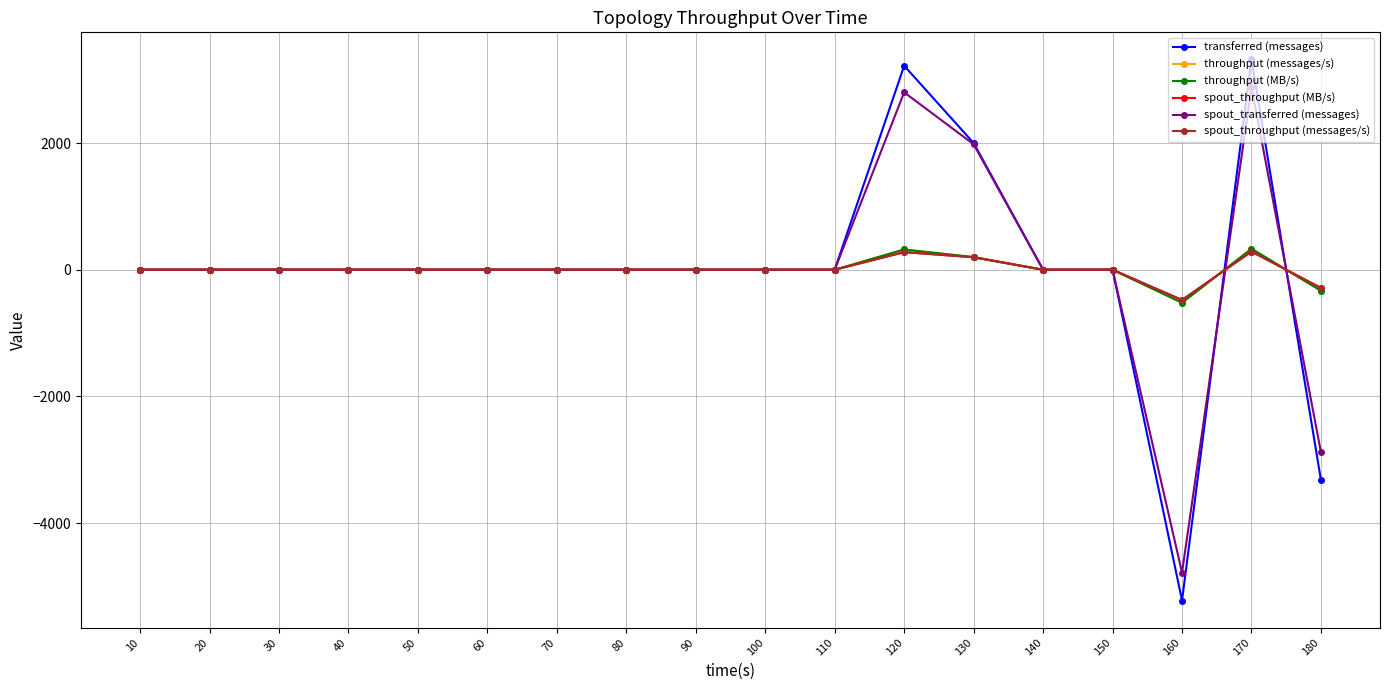

Reading right to left, what are all the values shown in this chart?

transferred (messages): -3320	3320	-5220	0	0	2000	3220	0	0	0	0	0	0	0	0	0	0	0
throughput (messages/s): -331	331	-521	0	0	199	320	0	0	0	0	0	0	0	0	0	0	0
throughput (MB/s): -331	331	-521	0	0	199	320	0	0	0	0	0	0	0	0	0	0	0
spout_throughput (MB/s): -287	287	-477	0	0	197	278	0	0	0	0	0	0	0	0	0	0	0
spout_transferred (messages): -2880	2880	-4780	0	0	1980	2800	0	0	0	0	0	0	0	0	0	0	0
spout_throughput (messages/s): -287	287	-477	0	0	197	278	0	0	0	0	0	0	0	0	0	0	0